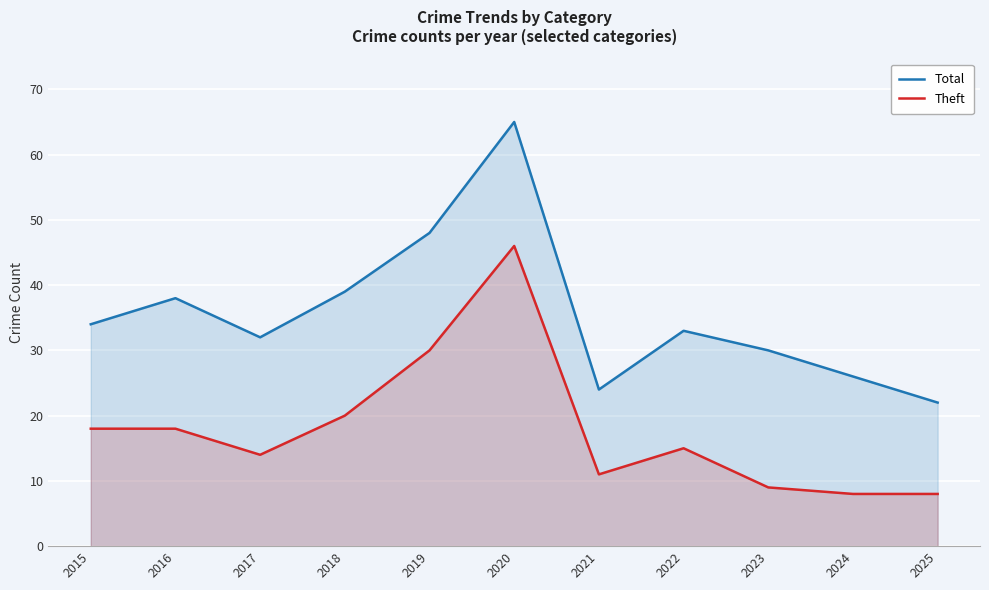

Does the chart display data point markers on the line(s)?

No